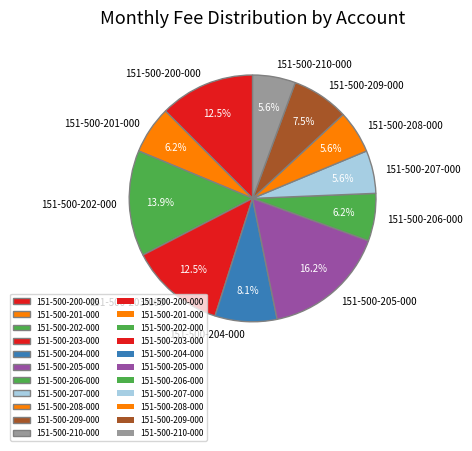

Which has a higher value, 151-500-204-000 or 151-500-207-000?

151-500-204-000